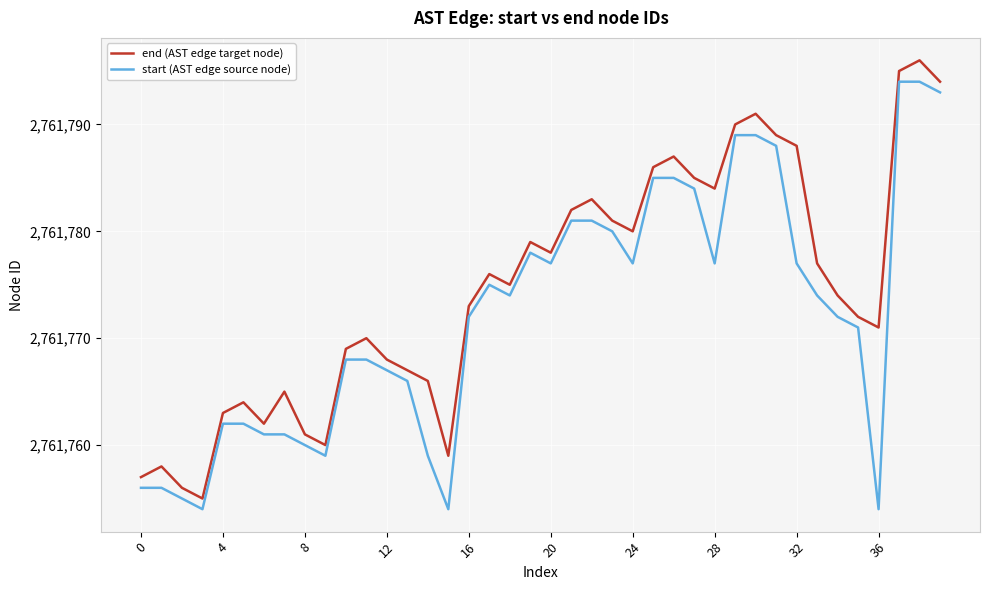

What is the maximum value for start (AST edge source node)?

2761794